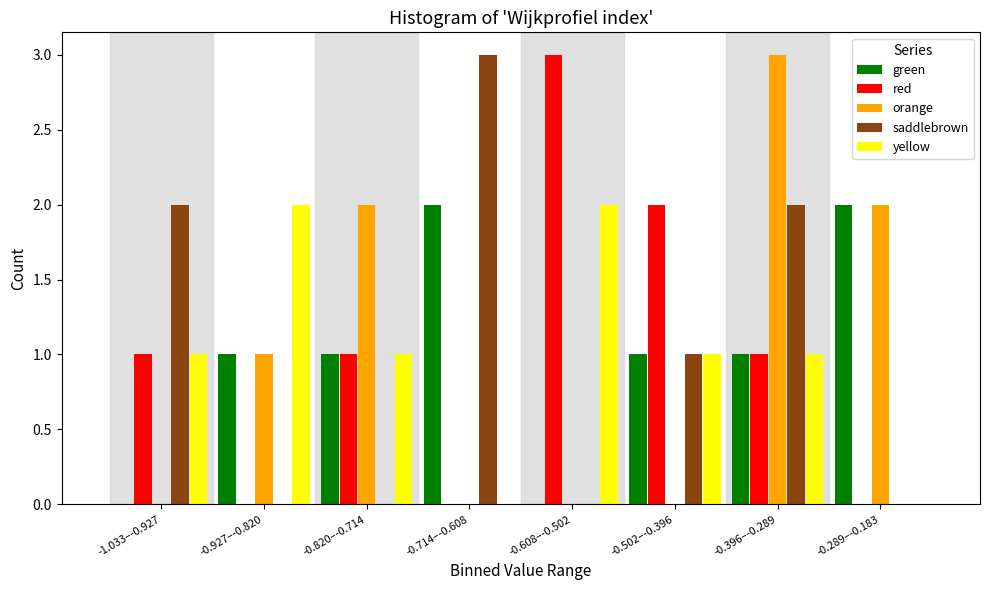

What is the sum of all green values?

8